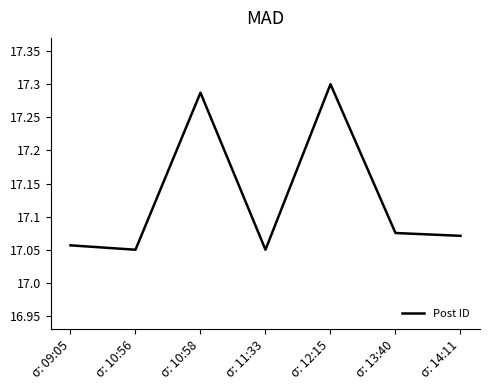

Approximately how many times larger is the value at σ: 13:40 compared to σ: 10:56?

1.0